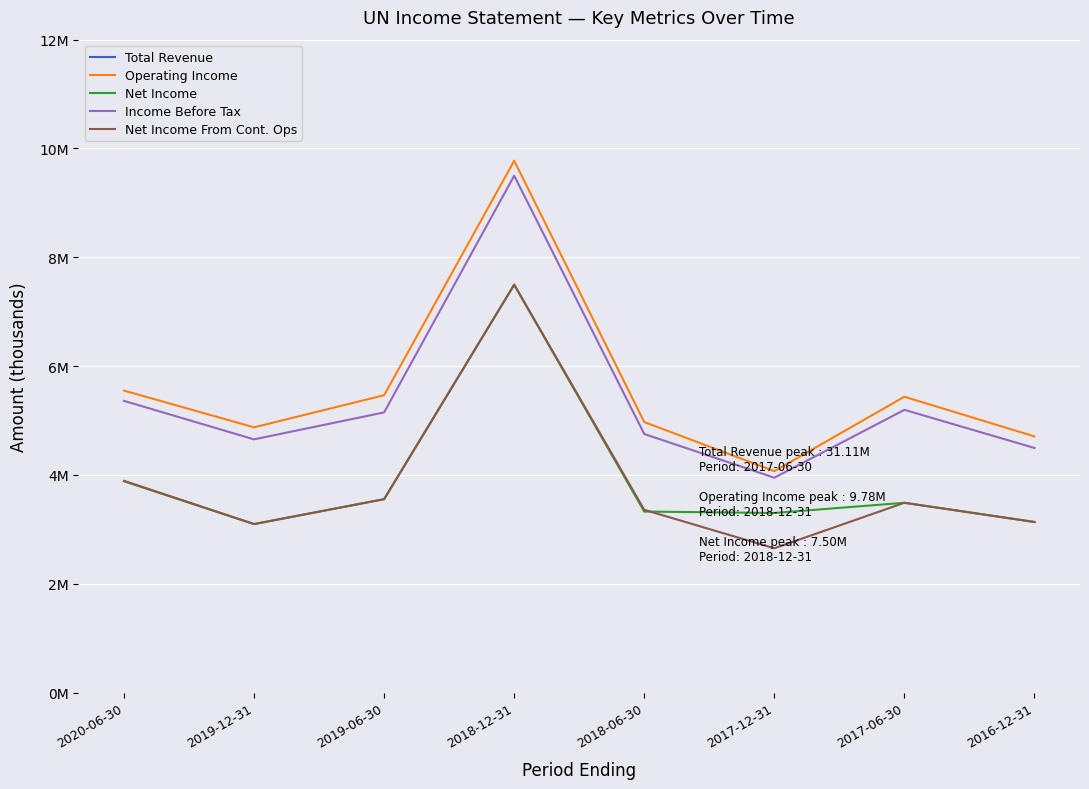

What value does the Total Revenue series have at 2017-06-30, to the nearest 10?

31107200